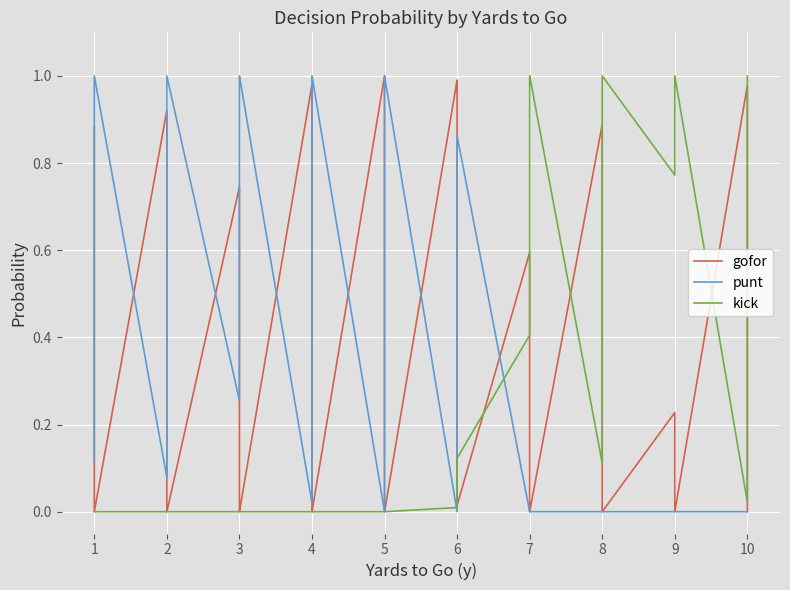

Which series has the largest total across all categories?

punt